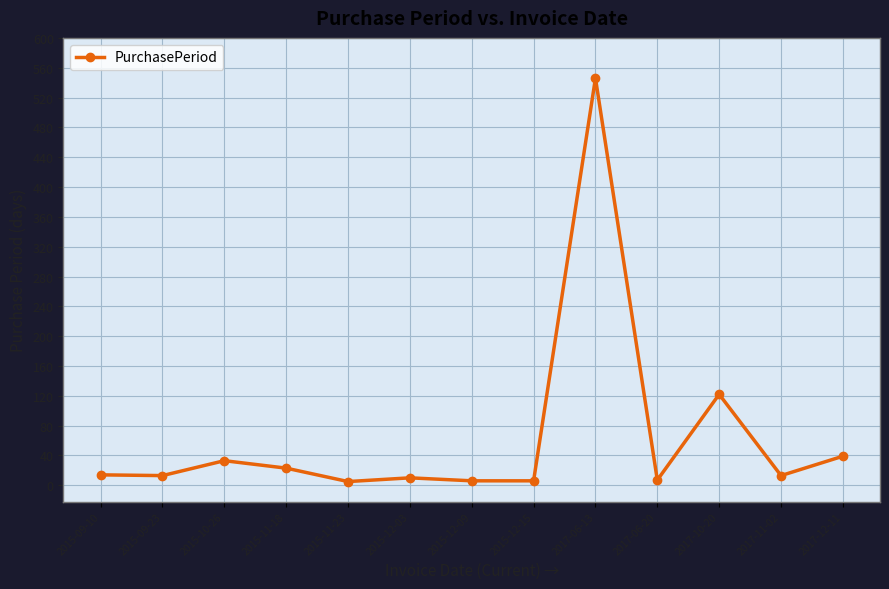

True or false: there are more than 1 points higher than both neighbors.

True